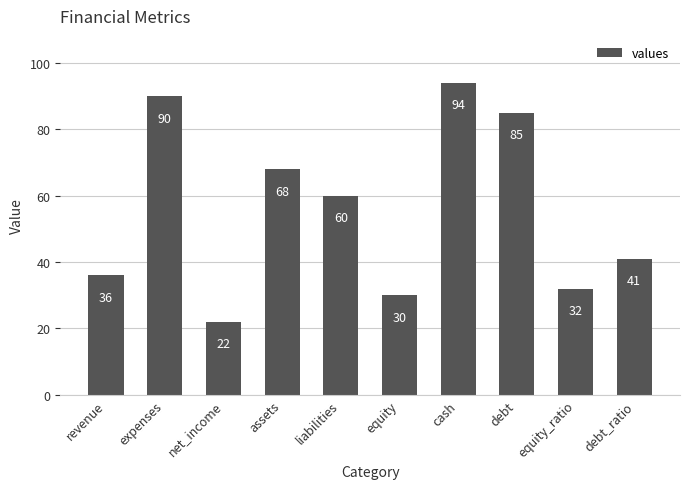

What is the difference between the maximum and second lowest values?

64